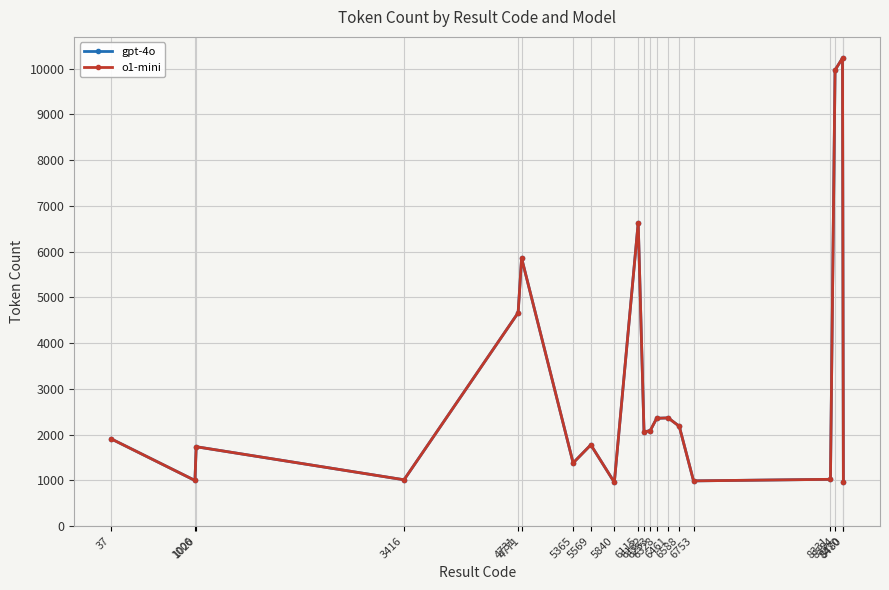

True or false: o1-mini and gpt-4o intersect in this chart.

False